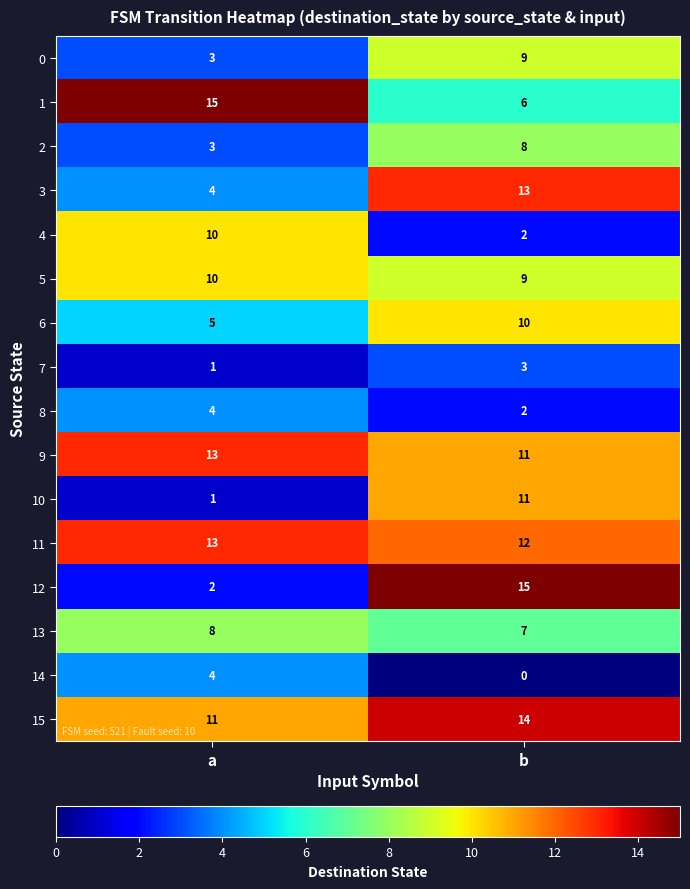

At which label is 10 closest to 6?

a